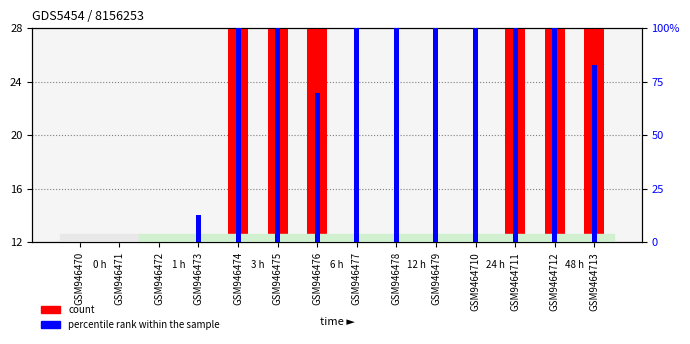

Which series has the largest total across all categories?

percentile rank within the sample